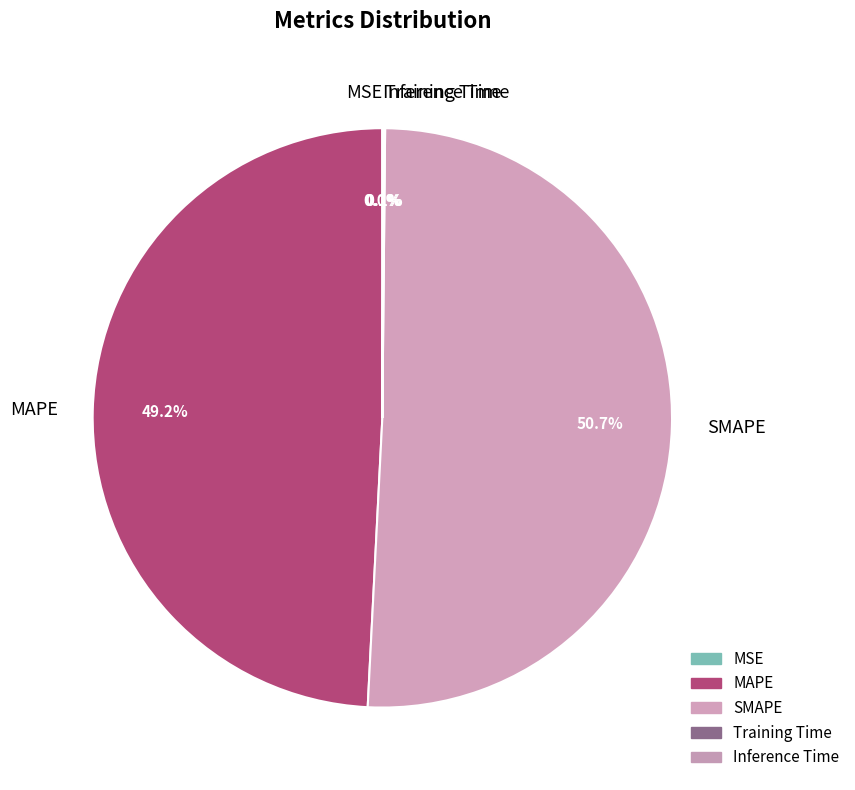

Is there any slice that represents more than half of the pie?

Yes